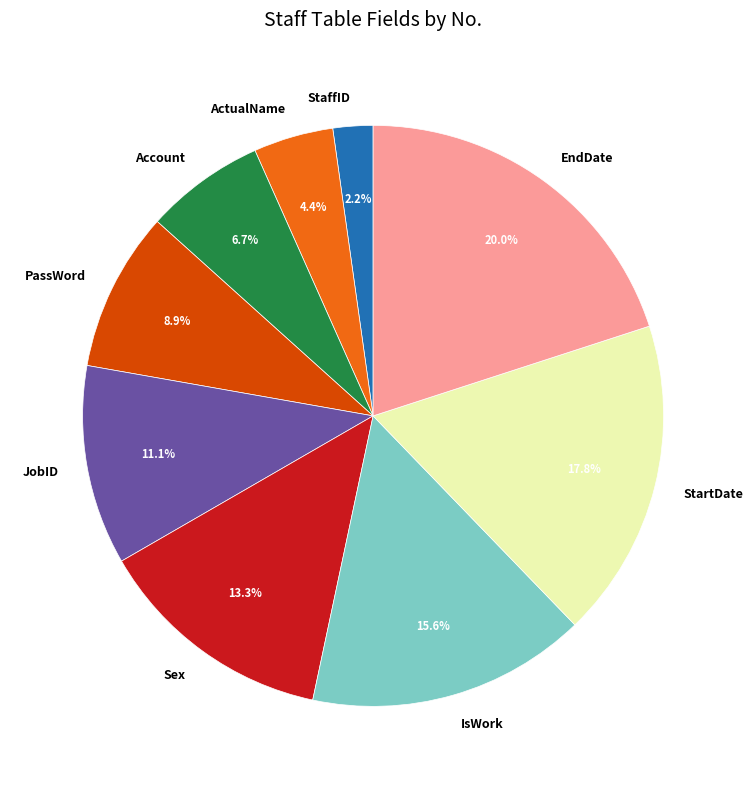

To the nearest percent, what is the difference between the PassWord and Account slice percentages?

2%